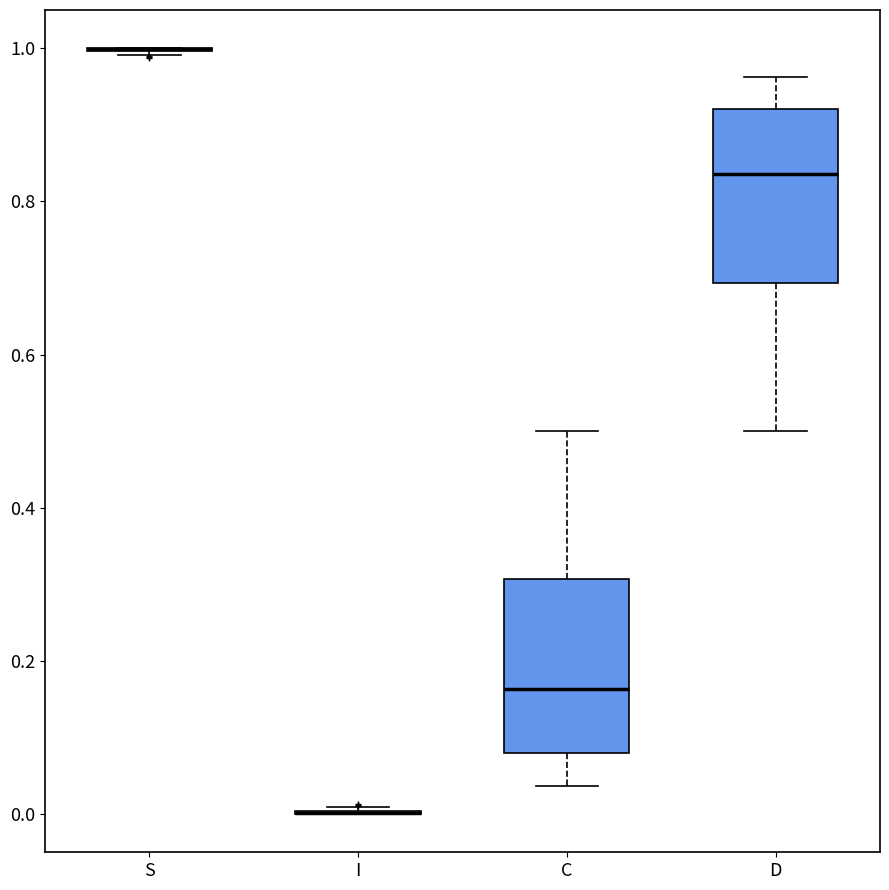

Where is the upper edge of the box for D on the y-axis? The values are not printed on the chart, so give them approximately, as read against the axis.

0.92